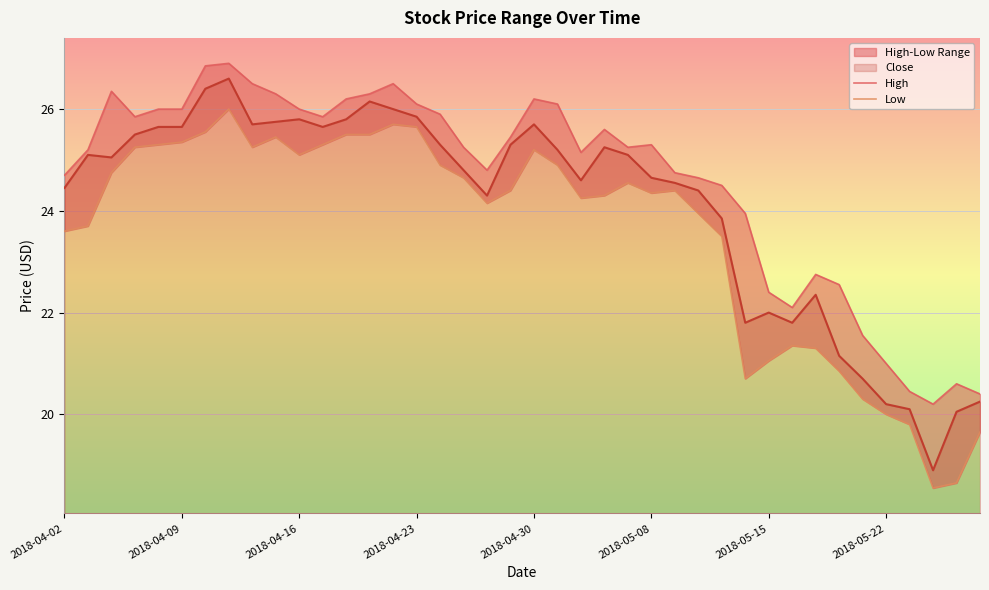

The value of Low at 36 is 19.8. True or false?

True